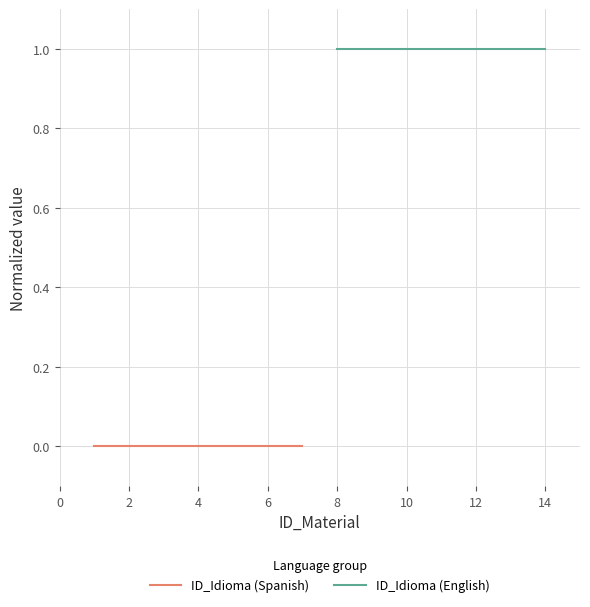

True or false: ID_Idioma (English) and ID_Idioma (Spanish) intersect in this chart.

False